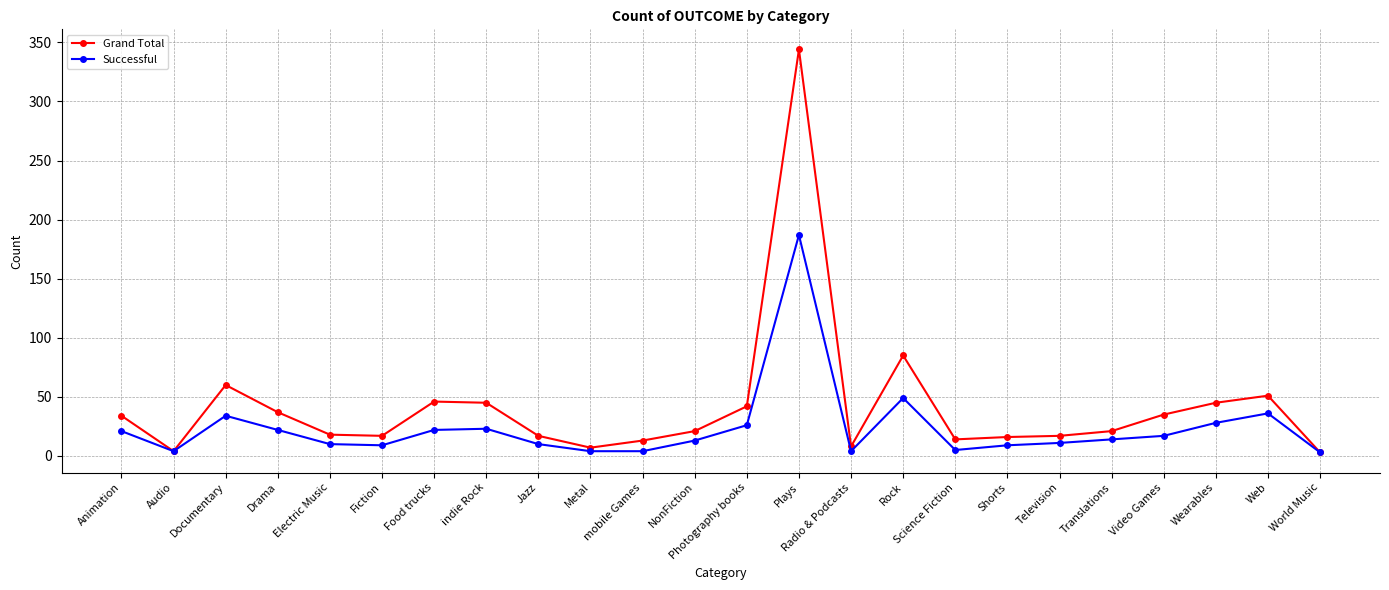

What is the label of the 13th point from the right?

NonFiction